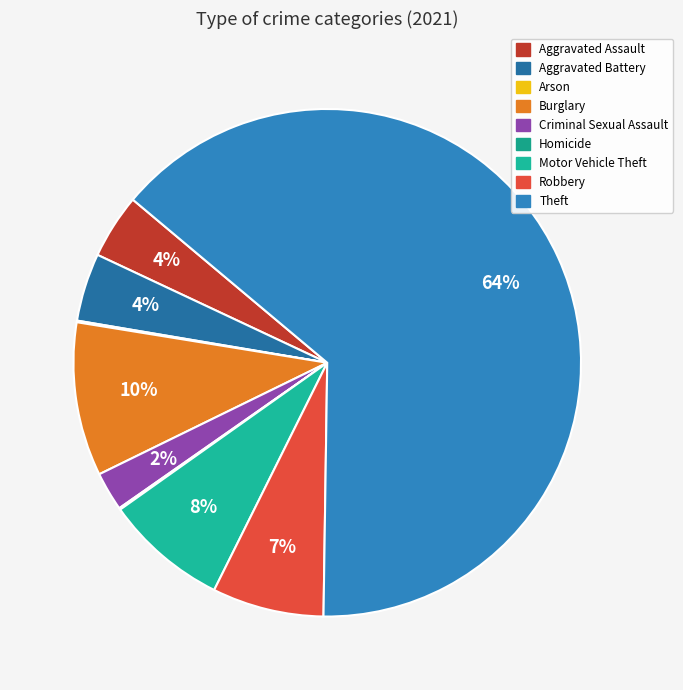

To the nearest percent, what is the average slice percentage?

11%